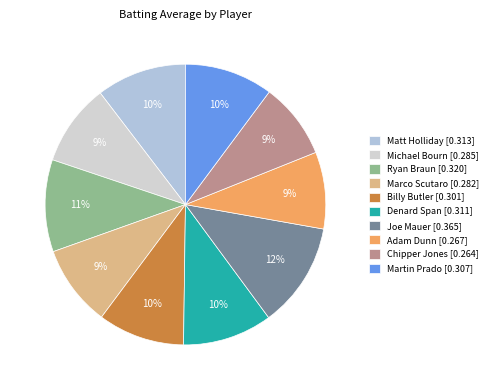

What percentage is the Billy Butler slice, to the nearest percent?

10%